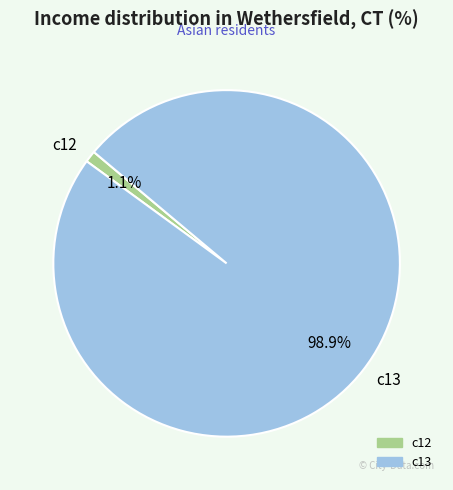

Which category has the smallest portion of the pie?

c12